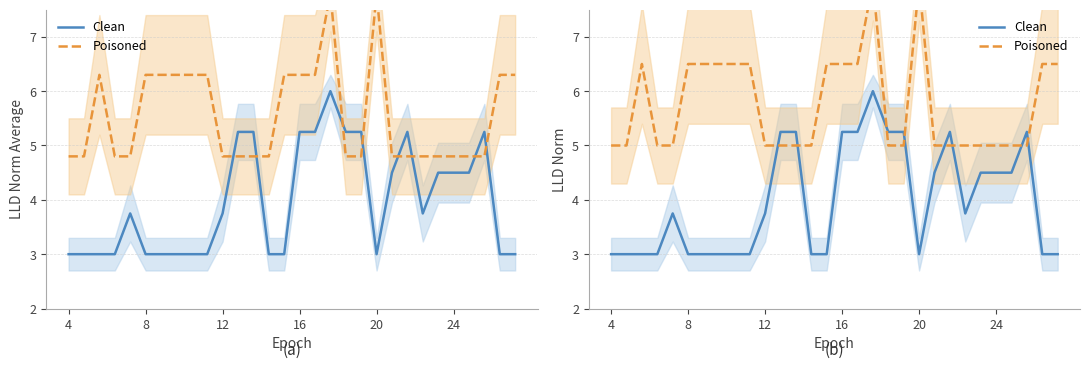

What is the difference between the maximum and minimum values in the Poisoned series?

3.0